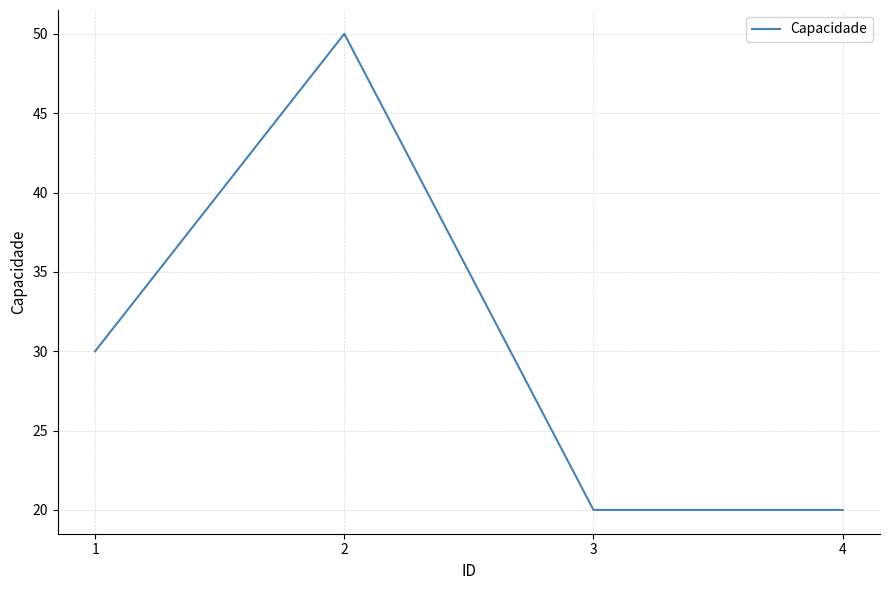

Is it true that the value at 4 is 5?

False